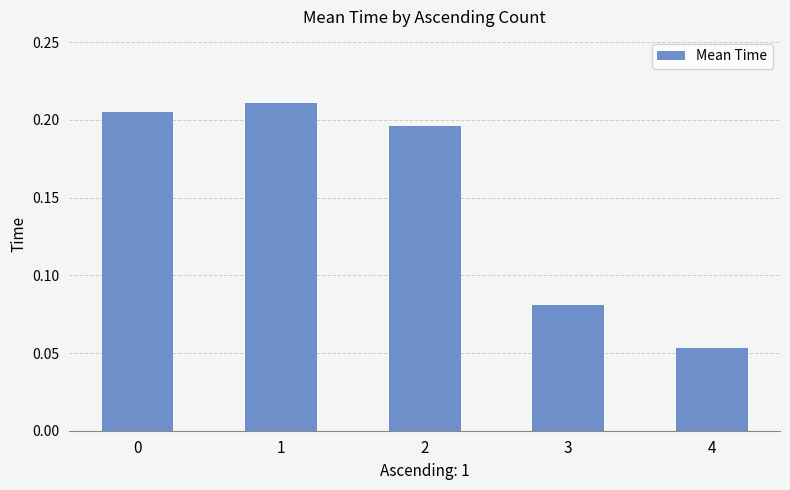

Rank the categories by value from highest to lowest.

1, 0, 2, 3, 4